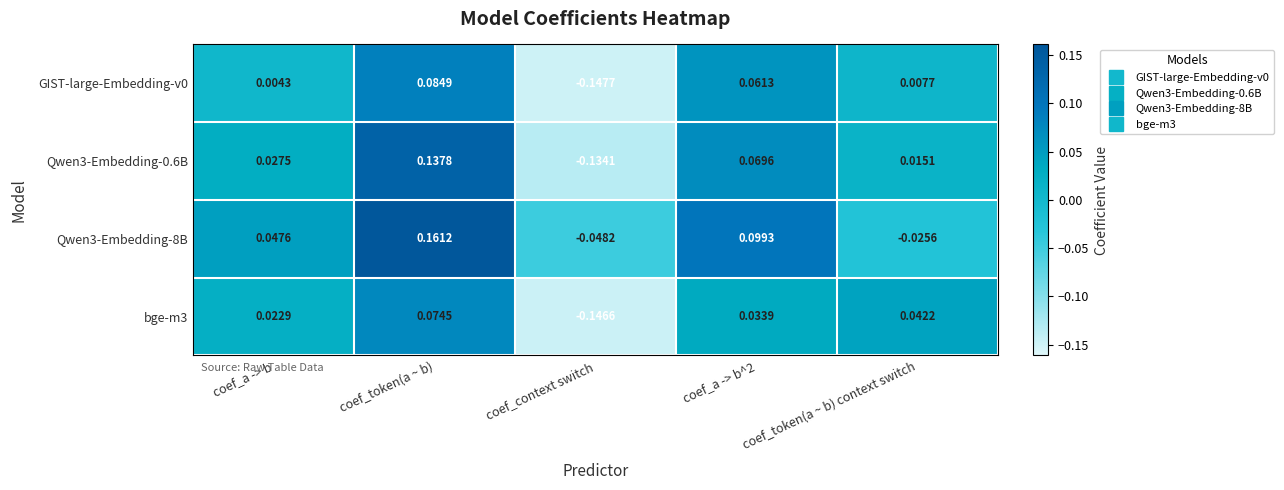

Which category has the highest value across all series?

coef_token(a ~ b)